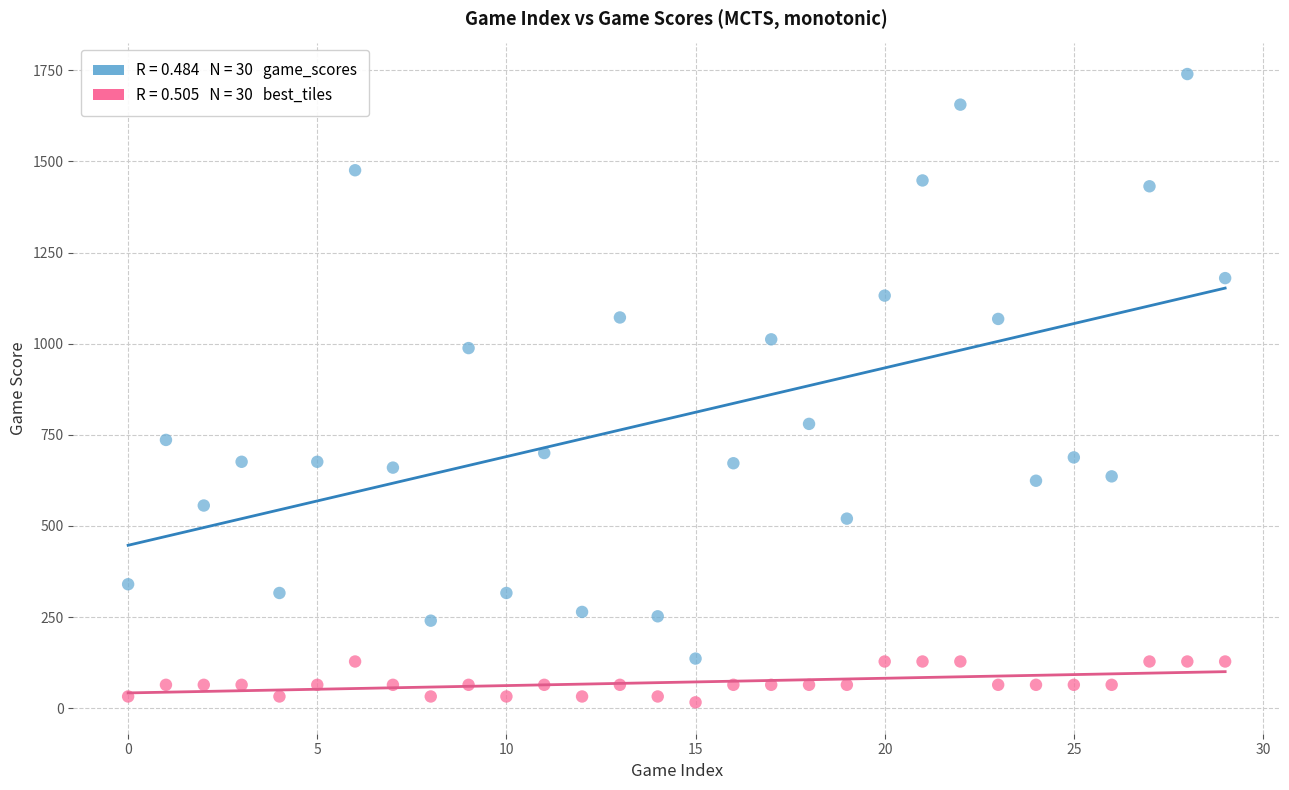

Across all data points, what is the range of Y values (max minus min)?

1724